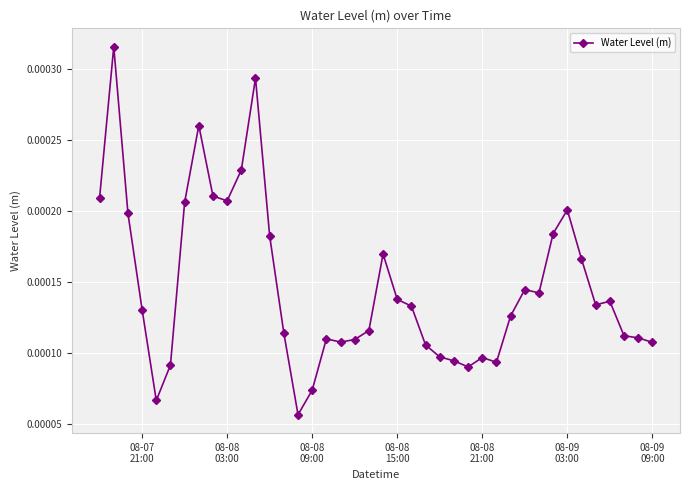

Count the values in the range 0 to 1.

40